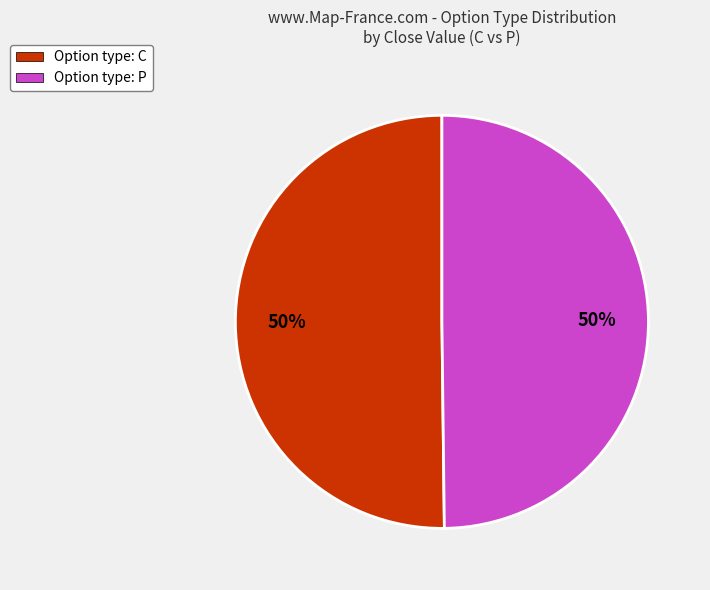

What is the ratio of the value at Option type: C to the value at Option type: P?

1.0